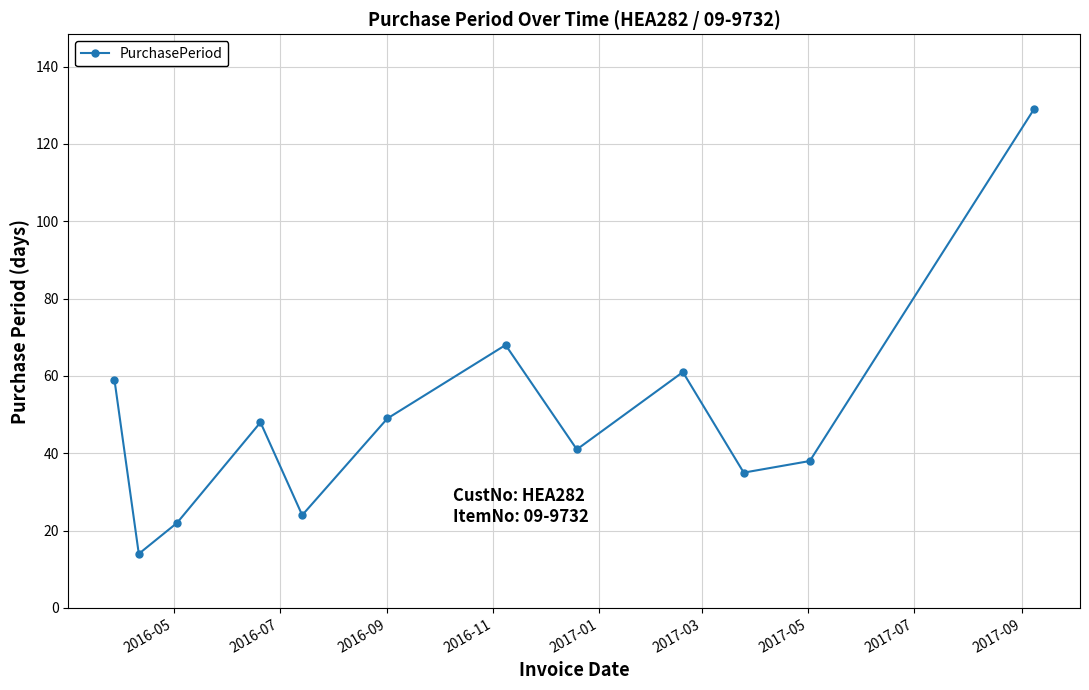

What is the maximum value shown in the chart?

129